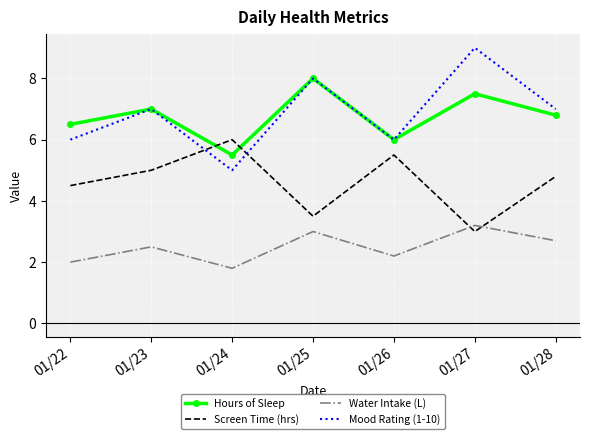

Rank the series by their maximum value, from highest to lowest.

Mood Rating (1-10), Hours of Sleep, Screen Time (hrs), Water Intake (L)